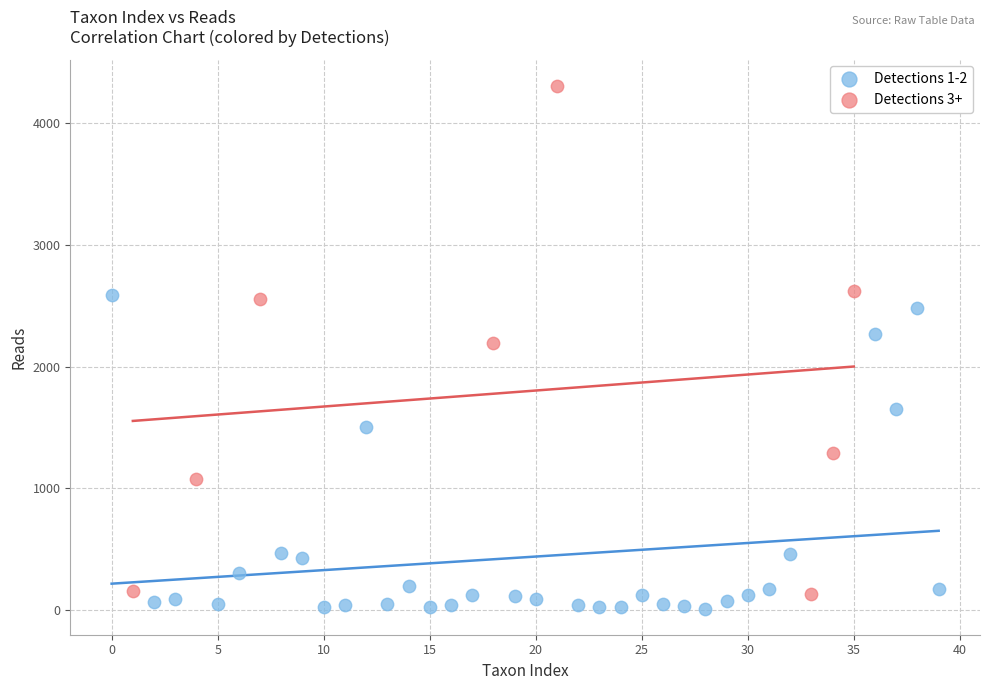

Which series reaches the maximum Y coordinate?

Detections 3+